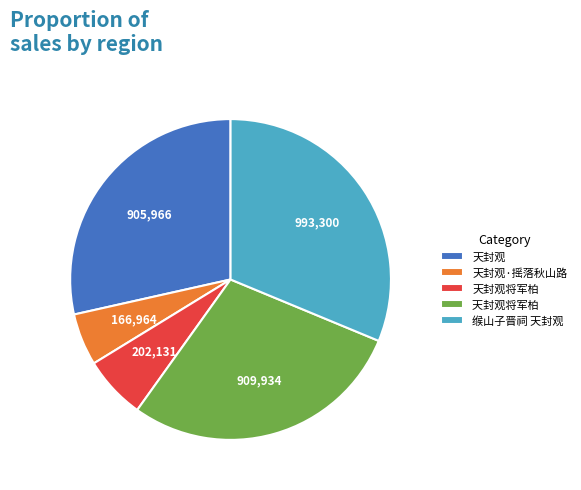

Is there any slice that represents more than half of the pie?

No